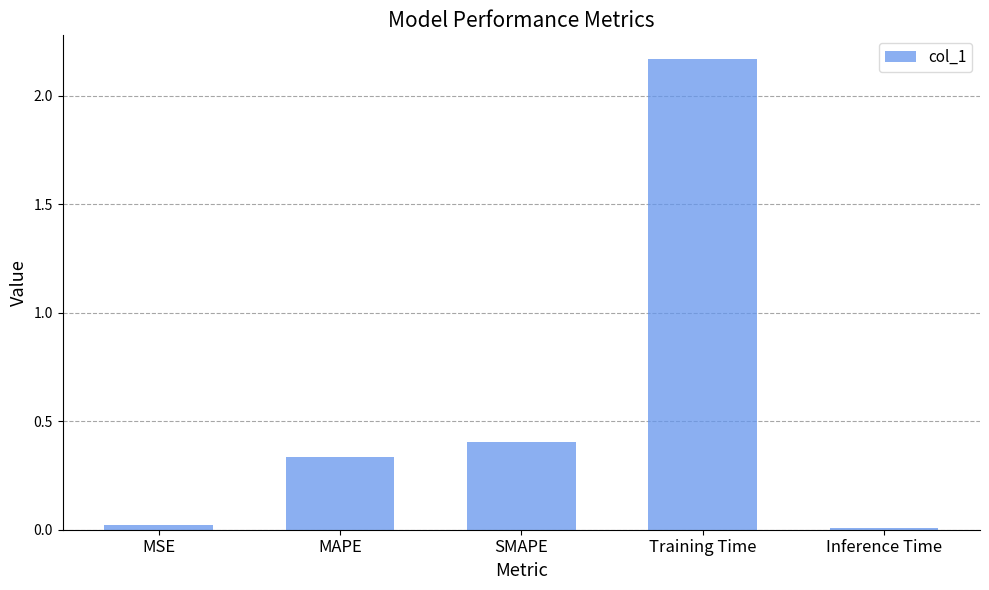

The value at Inference Time is 0.0. True or false?

True